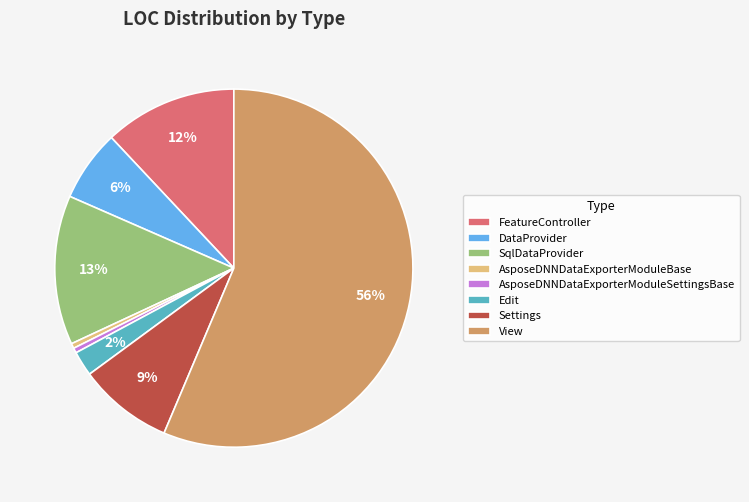

Is the sum of Settings and AsposeDNNDataExporterModuleSettingsBase greater than half?

No